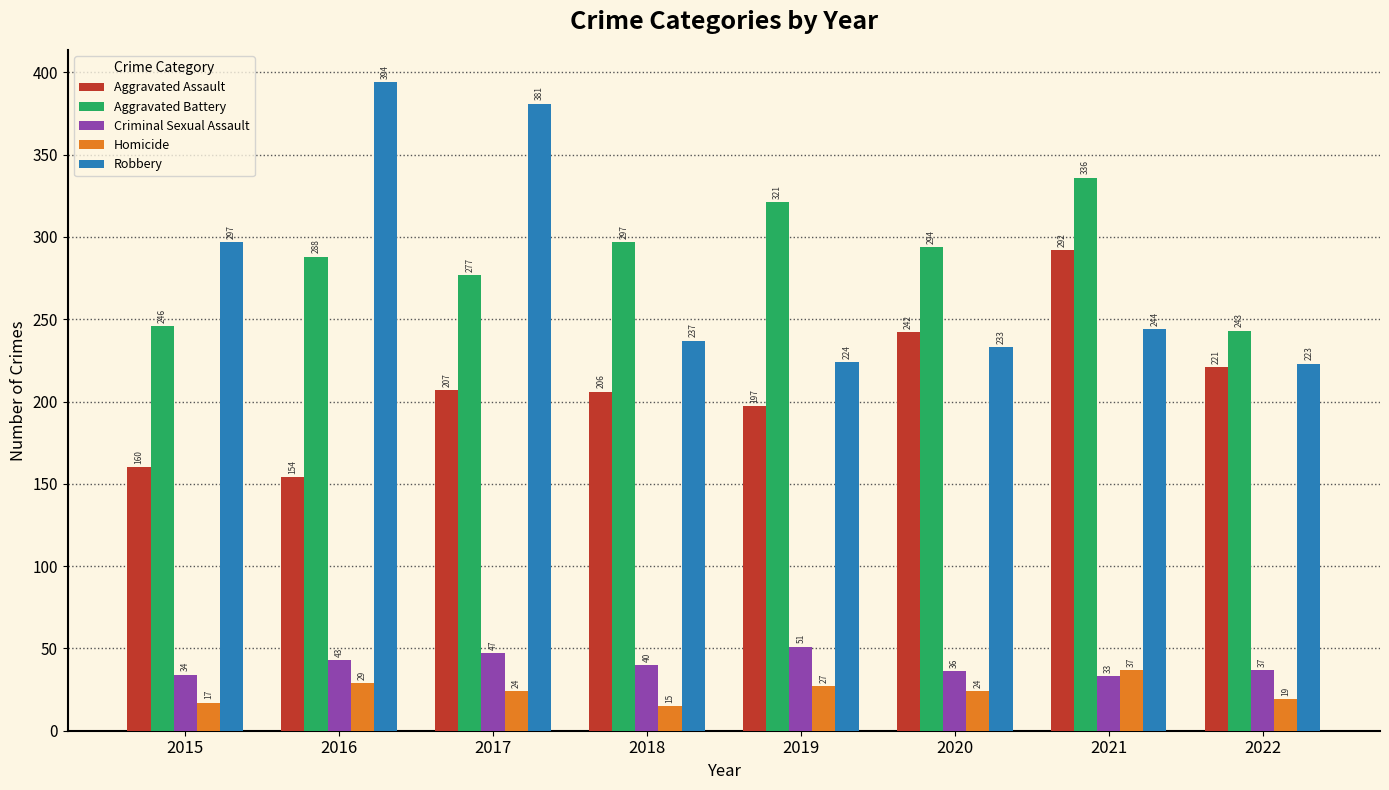

The Criminal Sexual Assault series shows 43 at 2016. True or false?

True